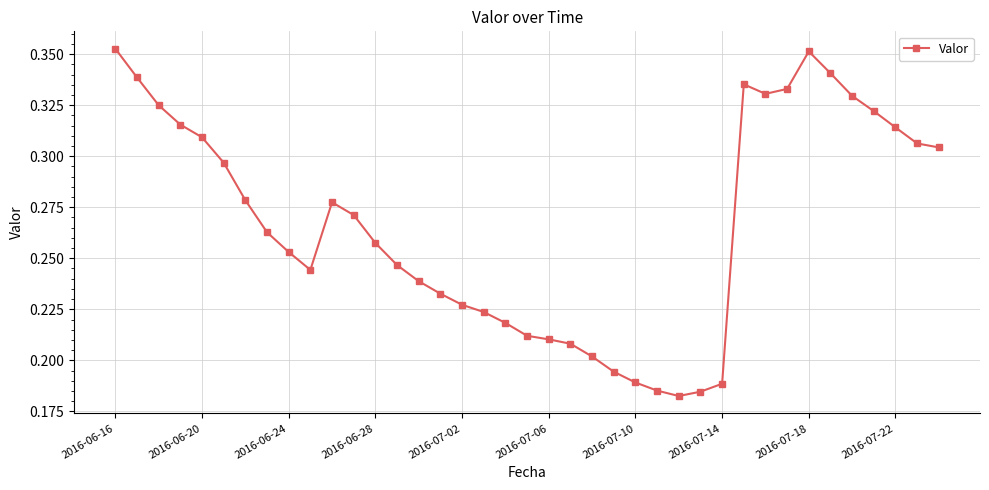

How many values are between 0 and 1?

39